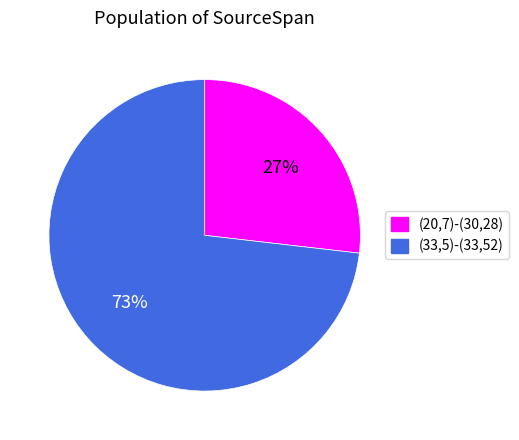

Count the number of slices in the pie.

2